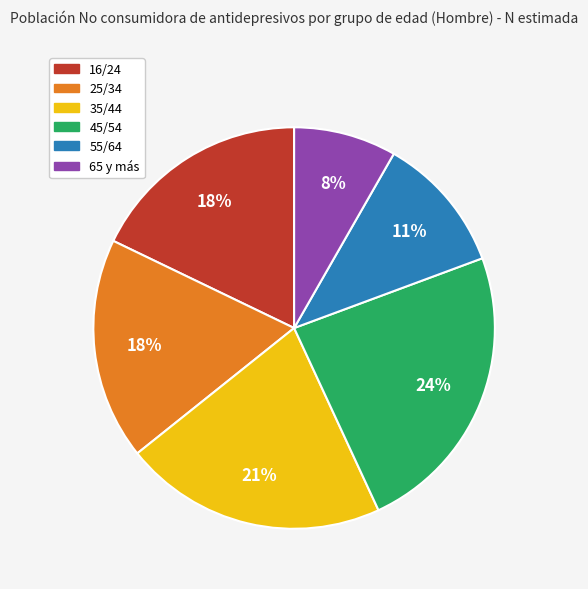

Between 35/44 and 45/54, which is larger?

45/54